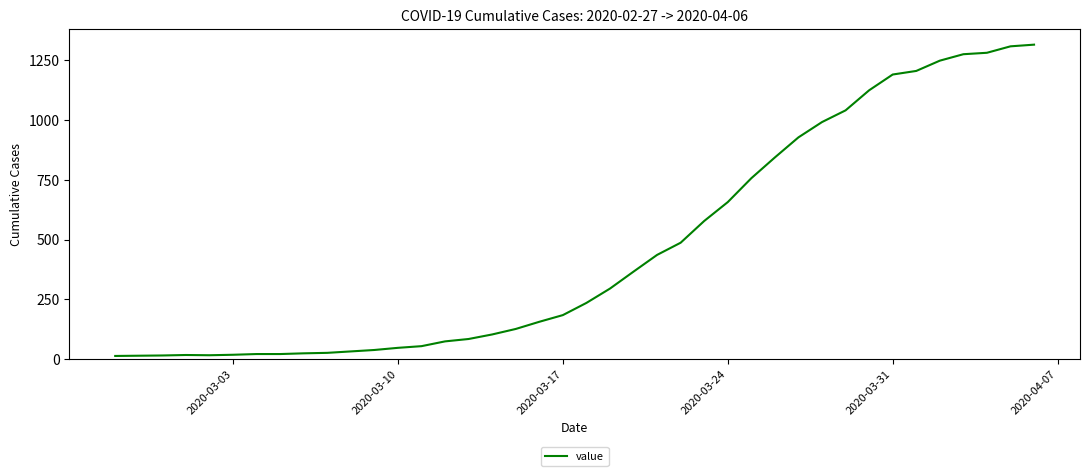

What is the maximum value shown in the chart?

1316